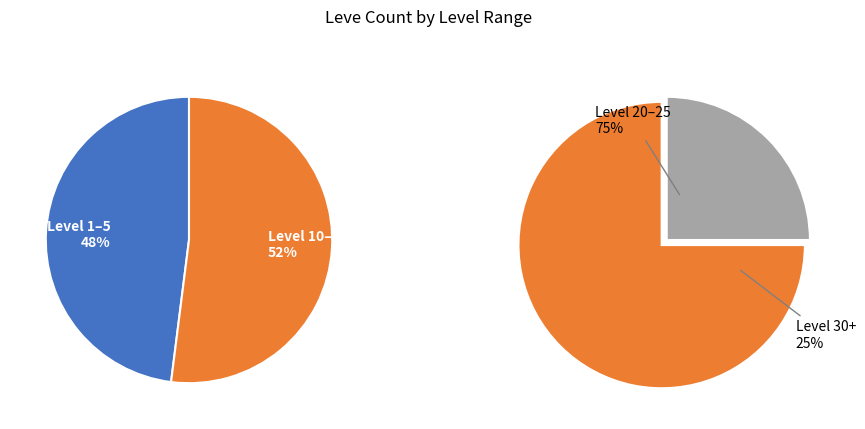

To the nearest percent, what percentage of the pie is Level 15?

14%